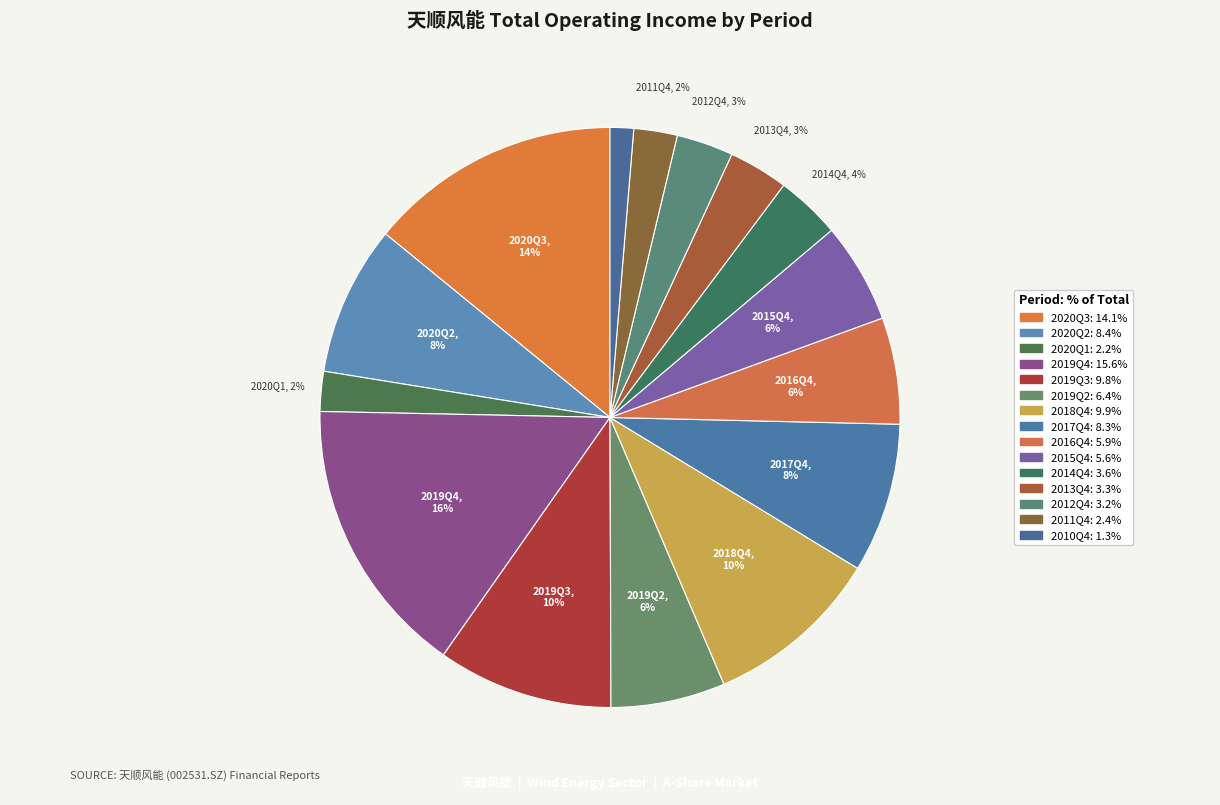

Does any single category account for the majority?

No